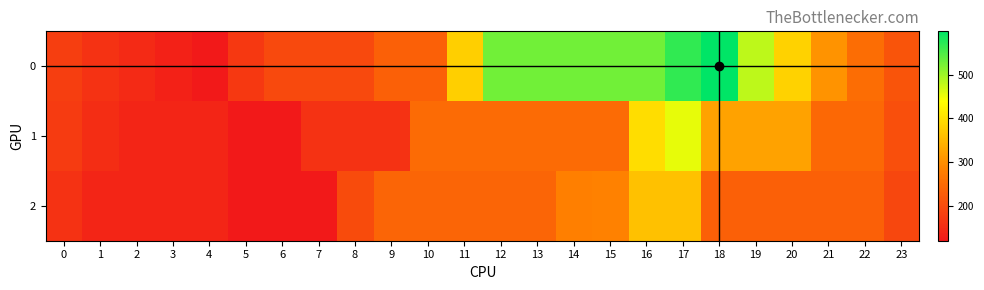

Reading left to right, what are all the values shown in this chart?

0: 0=179.1	1=159.4	2=146.3	3=133.1	4=120.0	5=170.2	6=196.4	7=196.4	8=196.4	9=230.6	10=230.6	11=379.1	12=527.6	13=527.6	14=527.6	15=527.6	16=527.6	17=567.6	18=599.3	19=481.1	20=382.6	21=303.8	22=251.3	23=211.9
1: 0=172.5	1=152.8	2=139.7	3=139.7	4=139.7	5=120.0	6=120.0	7=159.6	8=159.6	9=159.6	10=248.7	11=248.7	12=248.7	13=248.9	14=248.9	15=248.9	16=397.4	17=454.8	18=323.5	19=323.5	20=323.5	21=244.7	22=244.7	23=205.4
2: 0=159.4	1=139.7	2=139.7	3=139.7	4=139.7	5=120.0	6=120.0	7=120.0	8=200.2	9=239.8	10=239.8	11=239.8	12=239.8	13=239.8	14=279.4	15=282.7	16=362.9	17=362.9	18=231.6	19=231.6	20=231.6	21=231.6	22=231.6	23=192.2